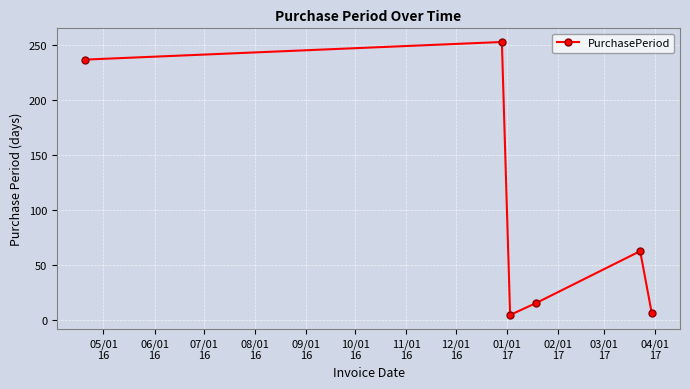

Reading left to right, transcribe all the data shown in this chart.

237	253	5	16	63	7